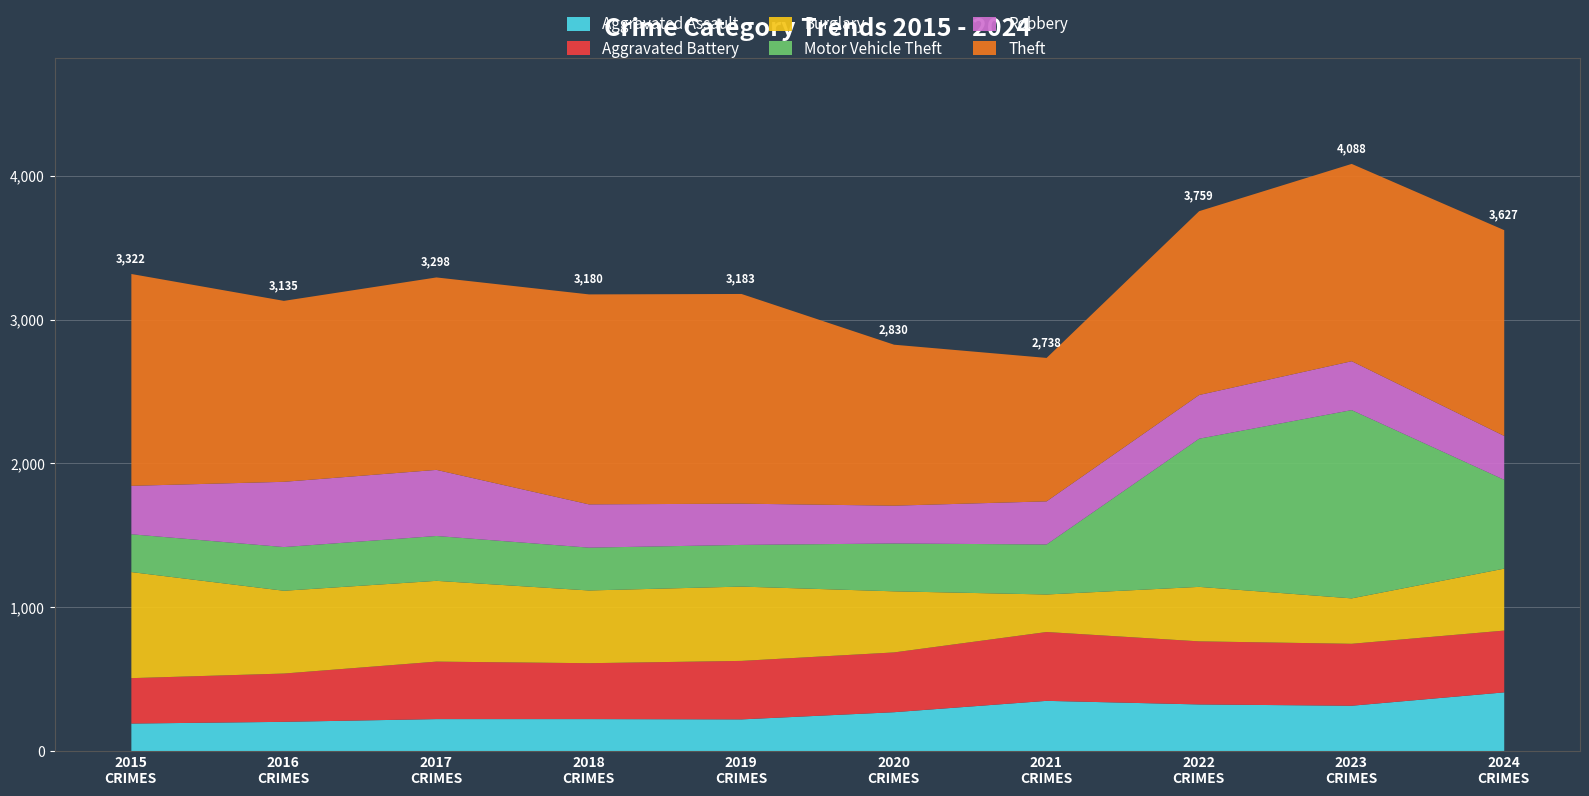

How many distinct data groups are displayed?

6